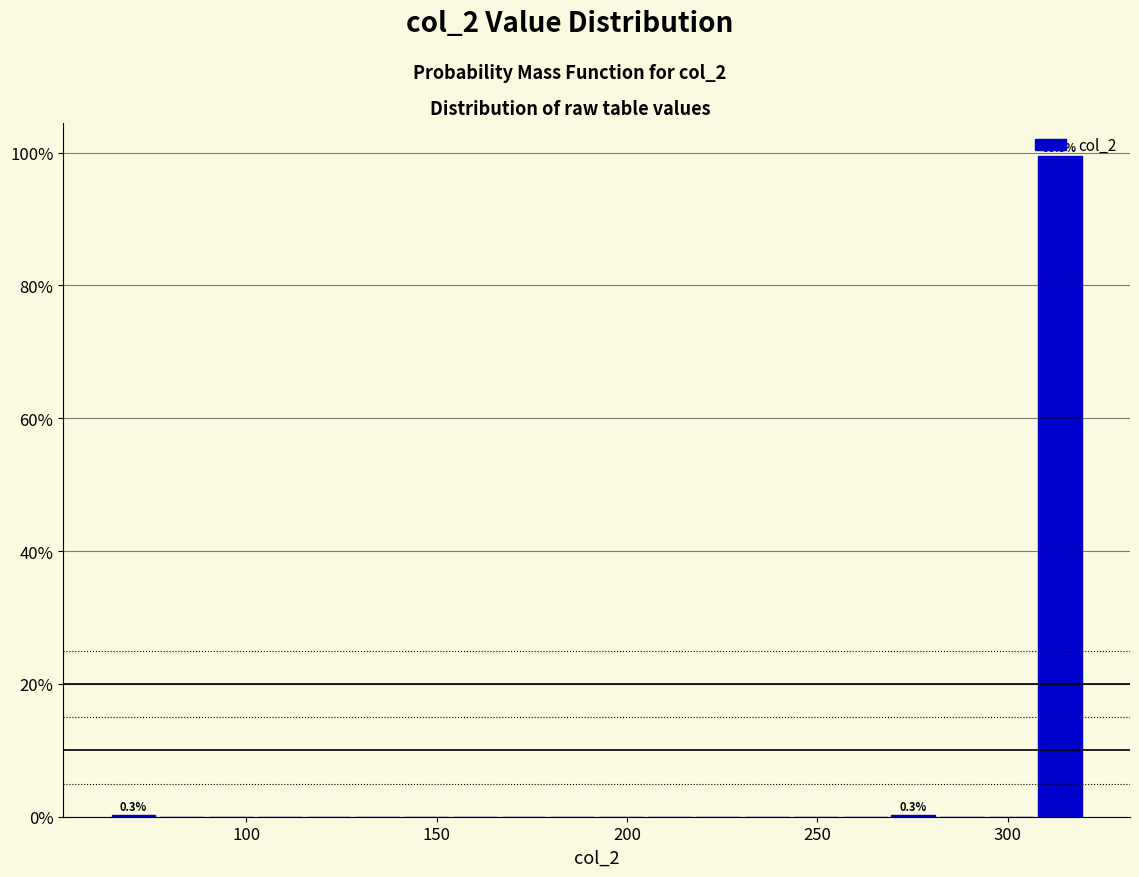

Read against the x-axis, roughly where is the centre of the tallest bar?

315